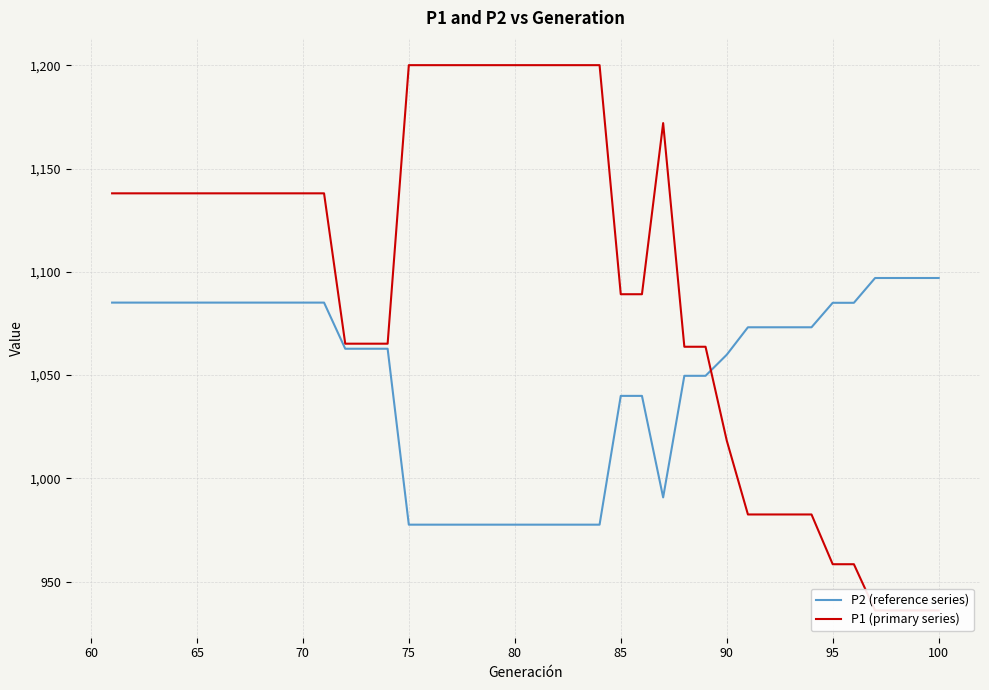

What are all the series names shown in the legend?

P2 (reference series), P1 (primary series)